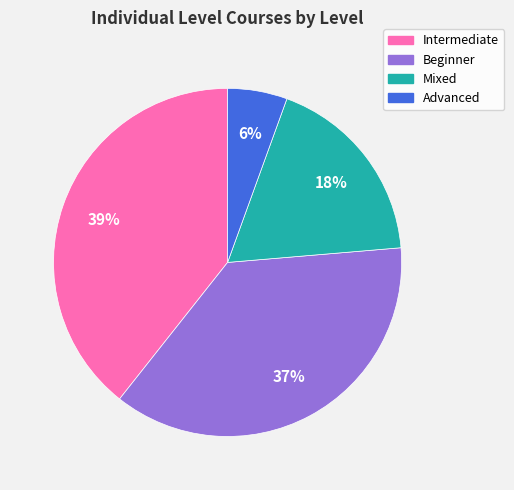

Is there a majority slice in this chart?

No